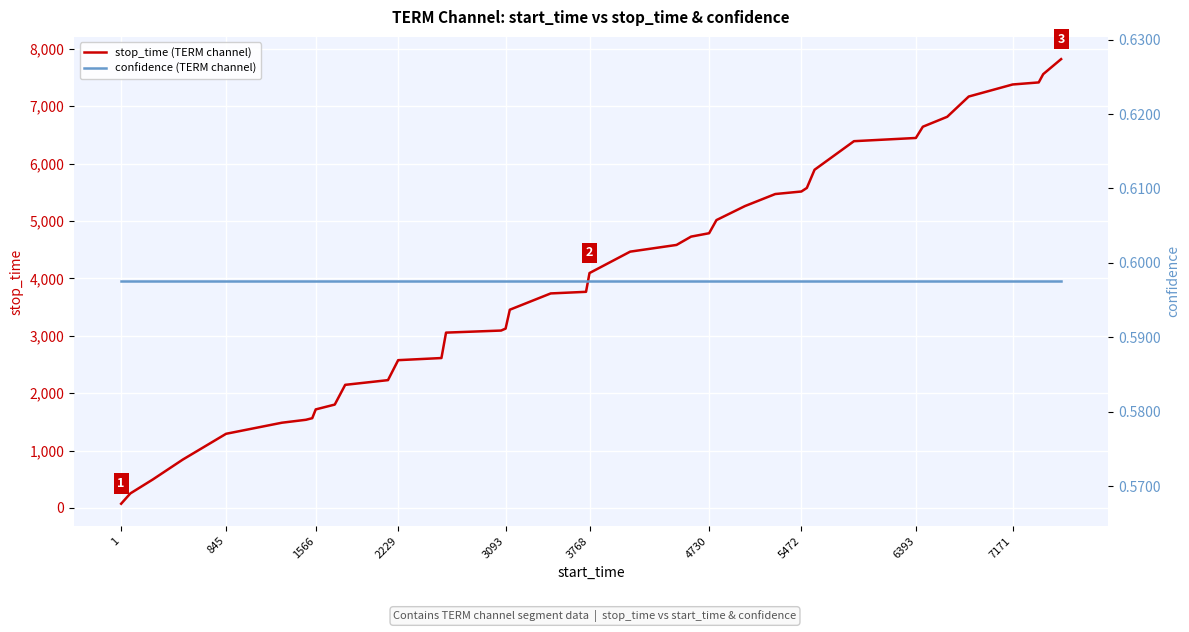

What is the highest value of the stop_time (TERM channel) series?

7822